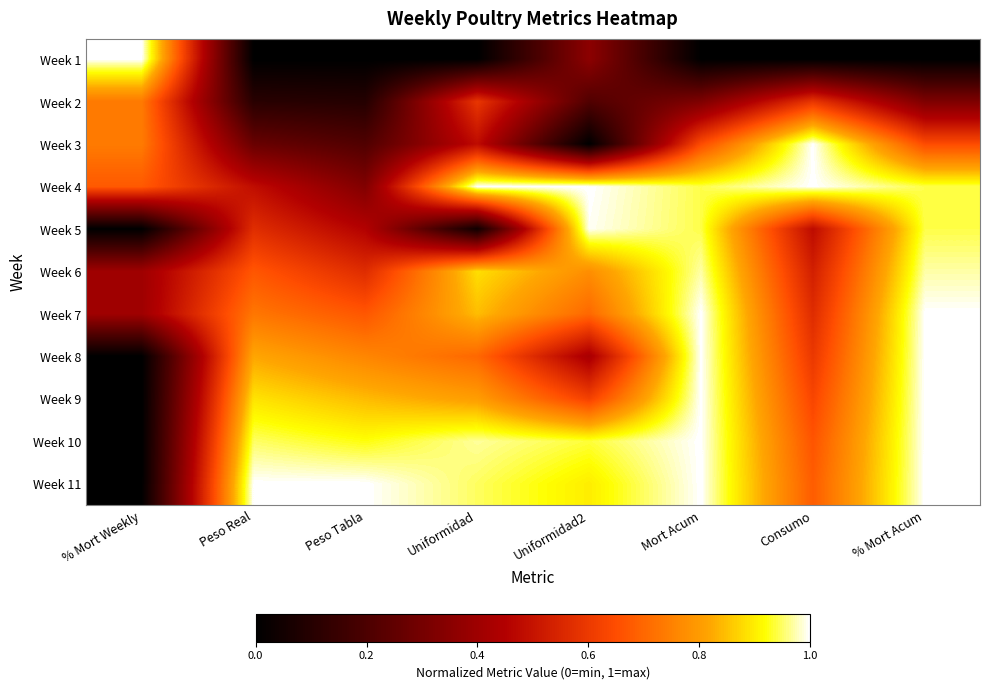

Reading right to left, list all the values displayed in this chart.

Week 1: % Mort Acum=0.0	Consumo=0.0	Mort Acum=0.0	Uniformidad2=0.4	Uniformidad=0.0	Peso Tabla=0.0	Peso Real=0.0	% Mort Weekly=1.0
Week 2: % Mort Acum=0.3	Consumo=0.6	Mort Acum=0.3	Uniformidad2=0.2	Uniformidad=0.6	Peso Tabla=0.1	Peso Real=0.1	% Mort Weekly=0.7
Week 3: % Mort Acum=0.6	Consumo=1.0	Mort Acum=0.6	Uniformidad2=0.0	Uniformidad=0.5	Peso Tabla=0.2	Peso Real=0.3	% Mort Weekly=0.7
Week 4: % Mort Acum=0.9	Consumo=1.0	Mort Acum=0.9	Uniformidad2=1.0	Uniformidad=1.0	Peso Tabla=0.3	Peso Real=0.5	% Mort Weekly=0.7
Week 5: % Mort Acum=0.9	Consumo=0.5	Mort Acum=0.9	Uniformidad2=1.0	Uniformidad=0.0	Peso Tabla=0.5	Peso Real=0.6	% Mort Weekly=0.0
Week 6: % Mort Acum=1.0	Consumo=0.5	Mort Acum=1.0	Uniformidad2=0.8	Uniformidad=0.9	Peso Tabla=0.6	Peso Real=0.7	% Mort Weekly=0.4
Week 7: % Mort Acum=1.0	Consumo=0.6	Mort Acum=1.0	Uniformidad2=0.7	Uniformidad=0.8	Peso Tabla=0.7	Peso Real=0.7	% Mort Weekly=0.4
Week 8: % Mort Acum=1.0	Consumo=0.6	Mort Acum=1.0	Uniformidad2=0.4	Uniformidad=0.7	Peso Tabla=0.8	Peso Real=0.8	% Mort Weekly=0.0
Week 9: % Mort Acum=1.0	Consumo=0.6	Mort Acum=1.0	Uniformidad2=0.6	Uniformidad=0.8	Peso Tabla=0.8	Peso Real=0.9	% Mort Weekly=0.0
Week 10: % Mort Acum=1.0	Consumo=0.7	Mort Acum=1.0	Uniformidad2=0.9	Uniformidad=1.0	Peso Tabla=0.9	Peso Real=0.9	% Mort Weekly=0.0
Week 11: % Mort Acum=1.0	Consumo=0.7	Mort Acum=1.0	Uniformidad2=0.9	Uniformidad=0.9	Peso Tabla=1.0	Peso Real=1.0	% Mort Weekly=0.0